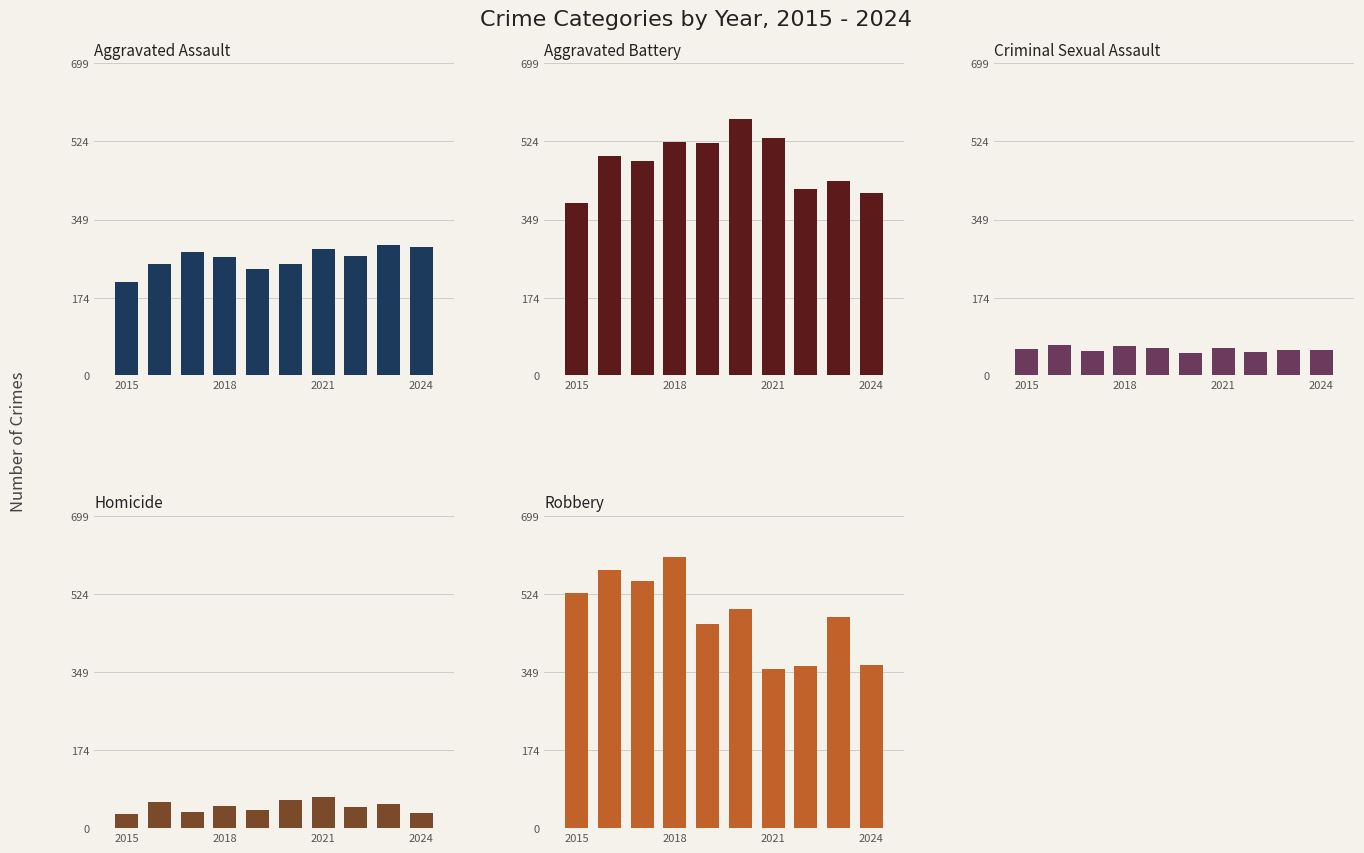

What is the maximum value shown in the chart?

608